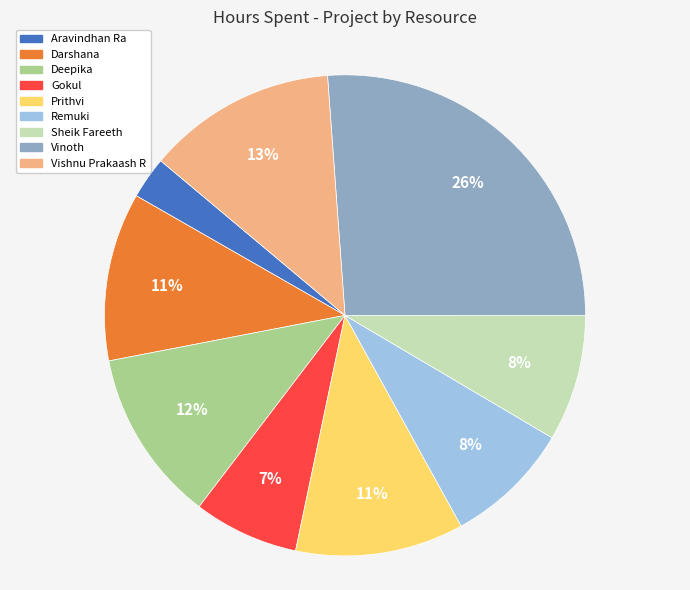

How many segments does this pie chart have?

9